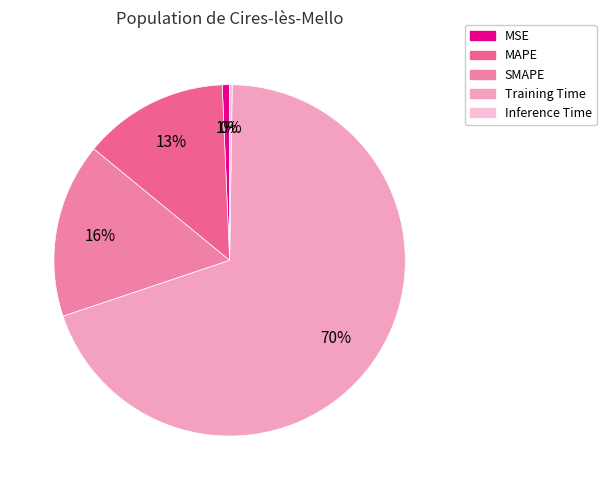

Which has a higher value, Training Time or SMAPE?

Training Time